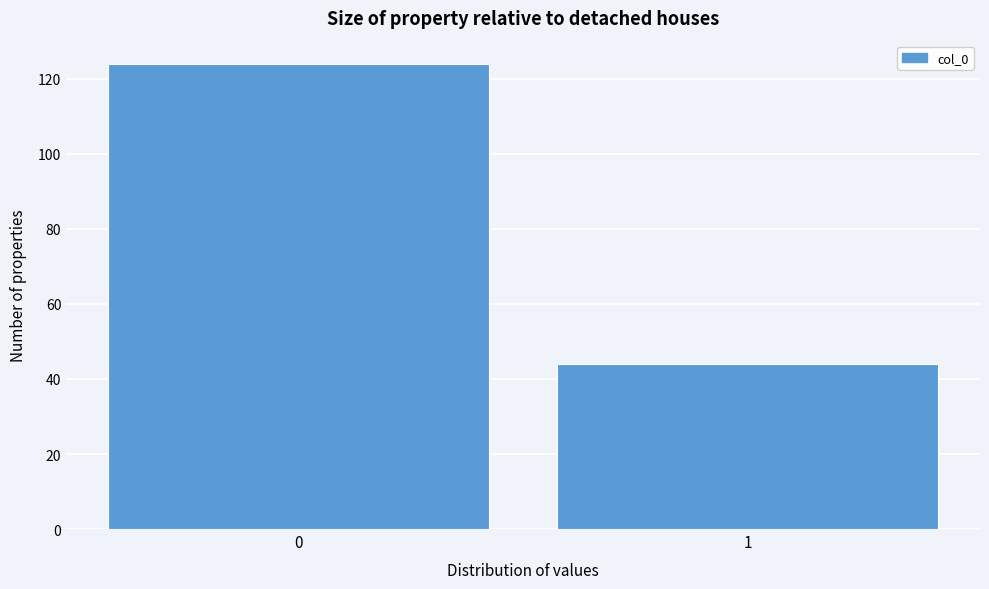

Reading left to right, extract all data points from this chart.

124	44